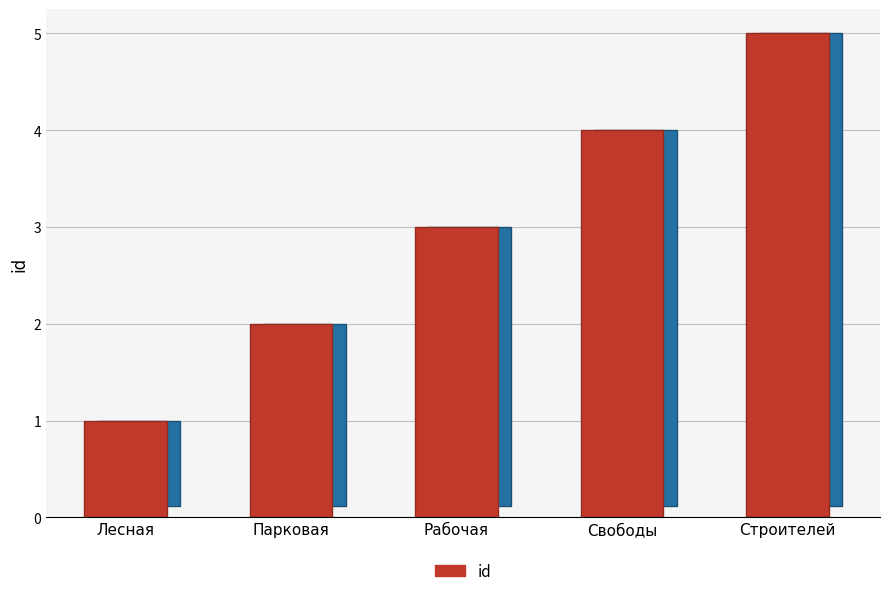

What is the difference between the values at Лесная and Свободы?

3